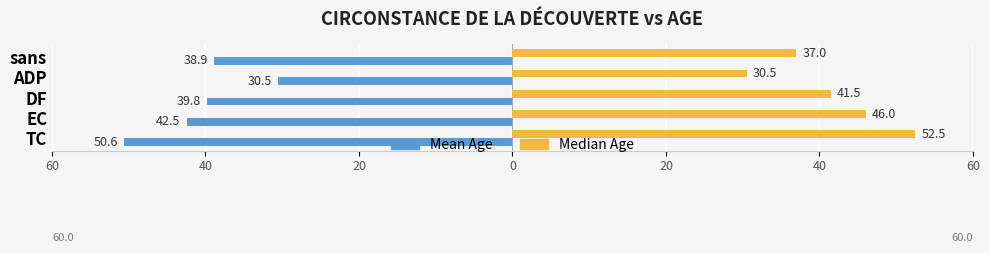

What are all the series names shown in the legend?

Mean Age, Median Age